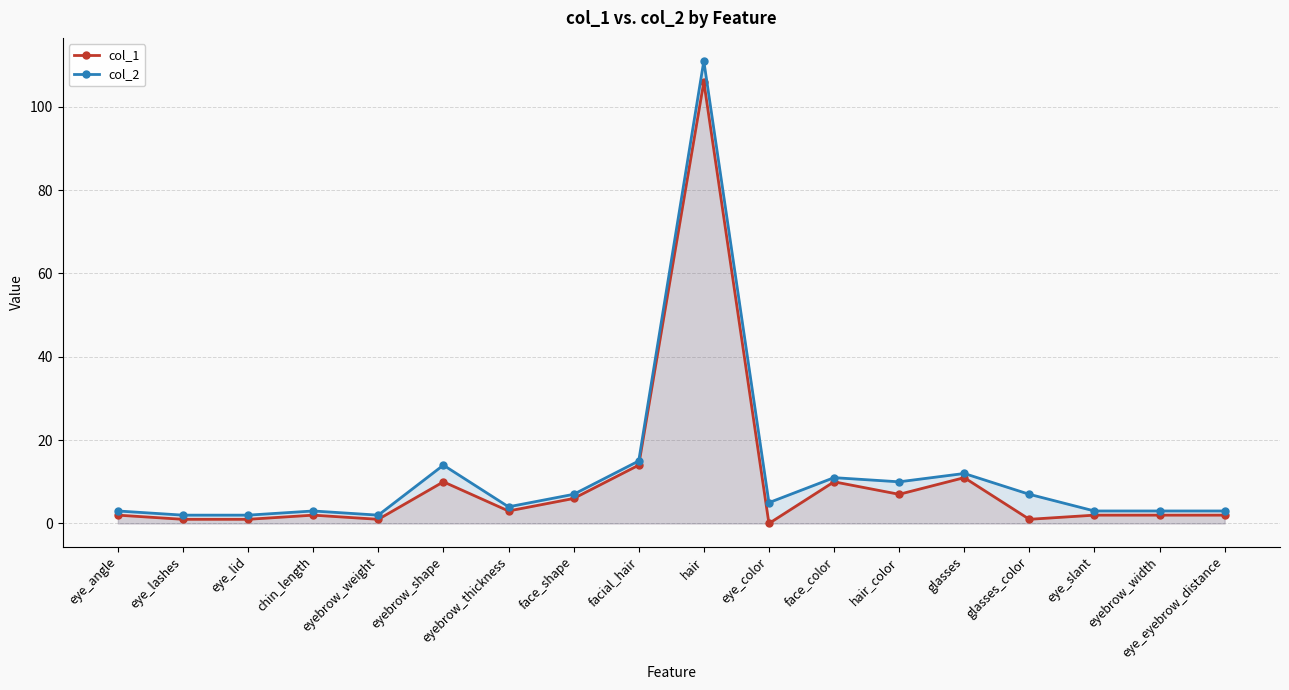

List the series in order of their peak value, highest first.

col_2, col_1